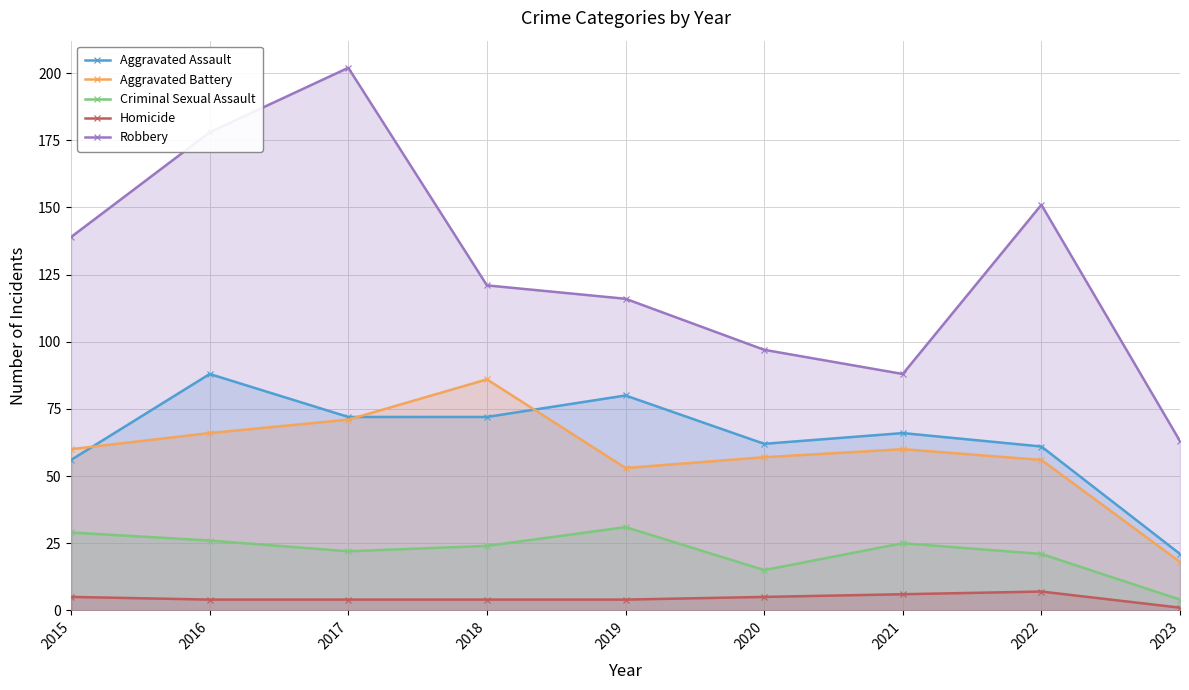

What is the value of the Aggravated Assault point at the 7th from the left?

66